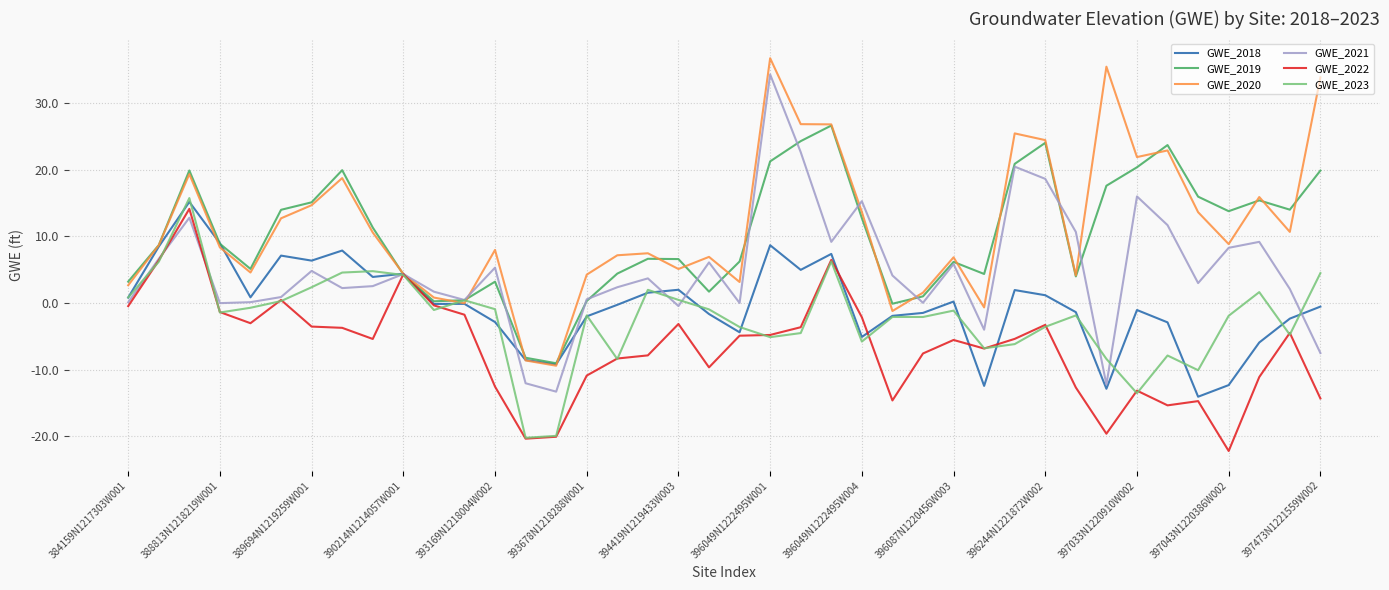

What is the highest value of the GWE_2018 series?

15.2